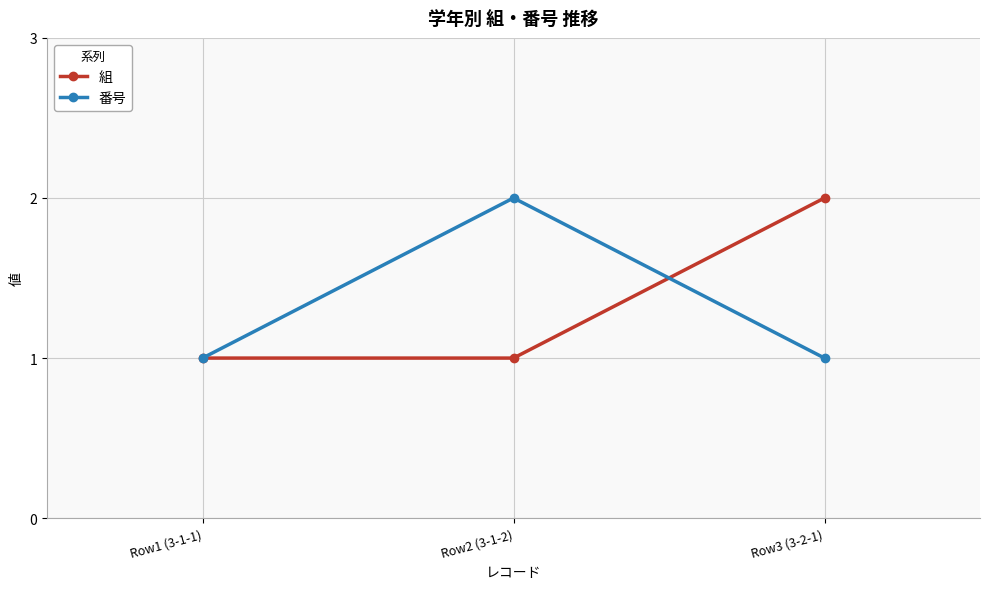

How many lines are shown in the chart?

2